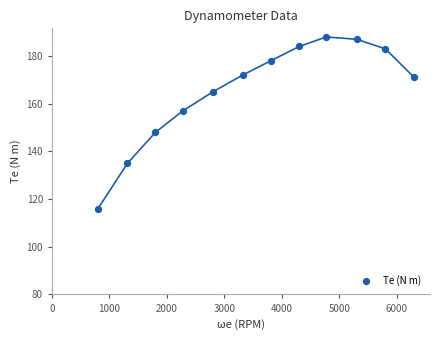

What is the average X value?

3548